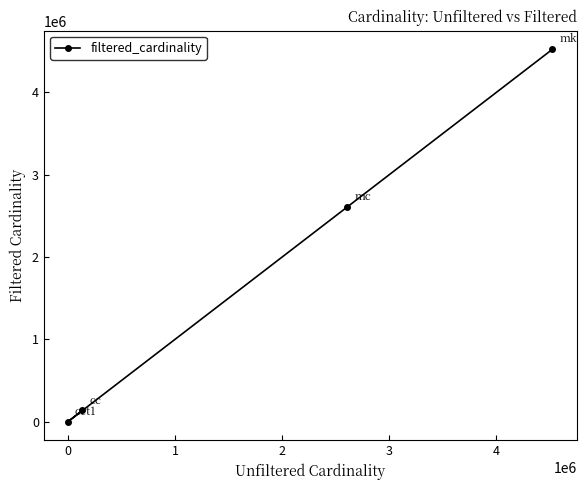

What is the greatest value displayed?

4523930